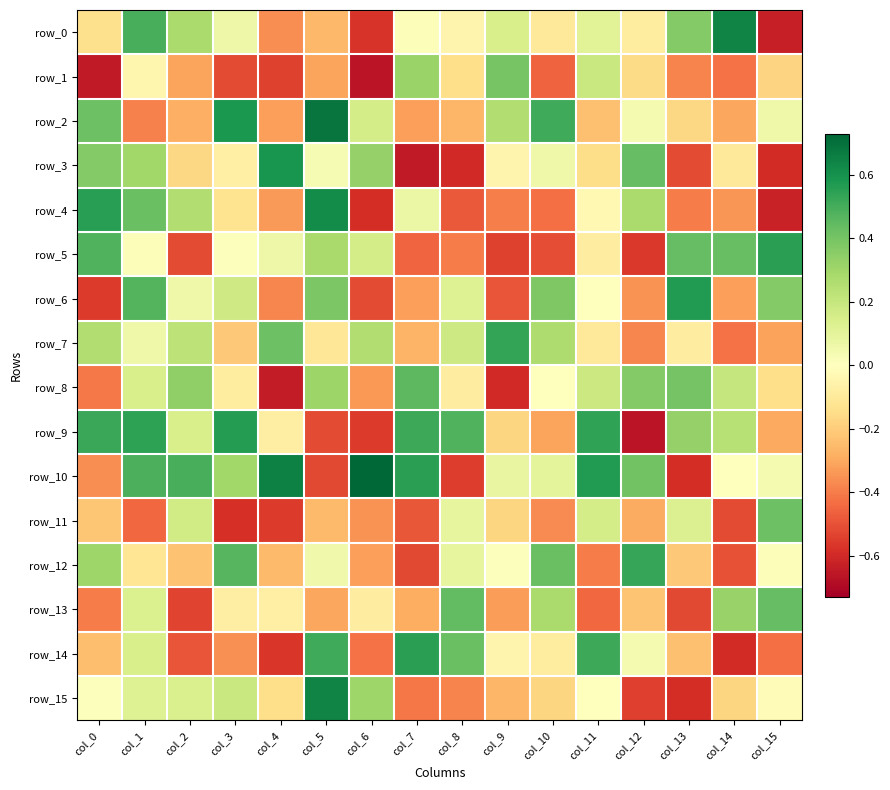

Which has a higher value, col_5 or col_3?

col_3